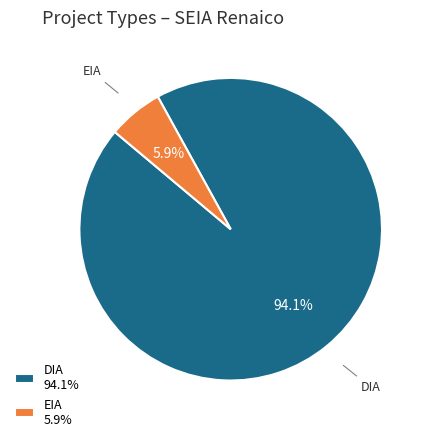

Which slice is the largest?

DIA